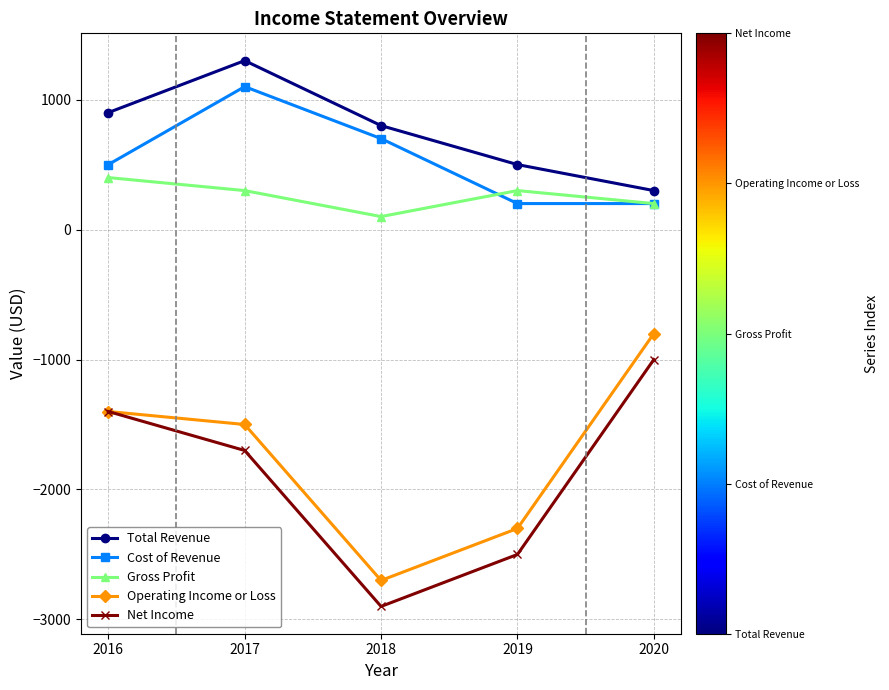

How many lines are shown in the chart?

5